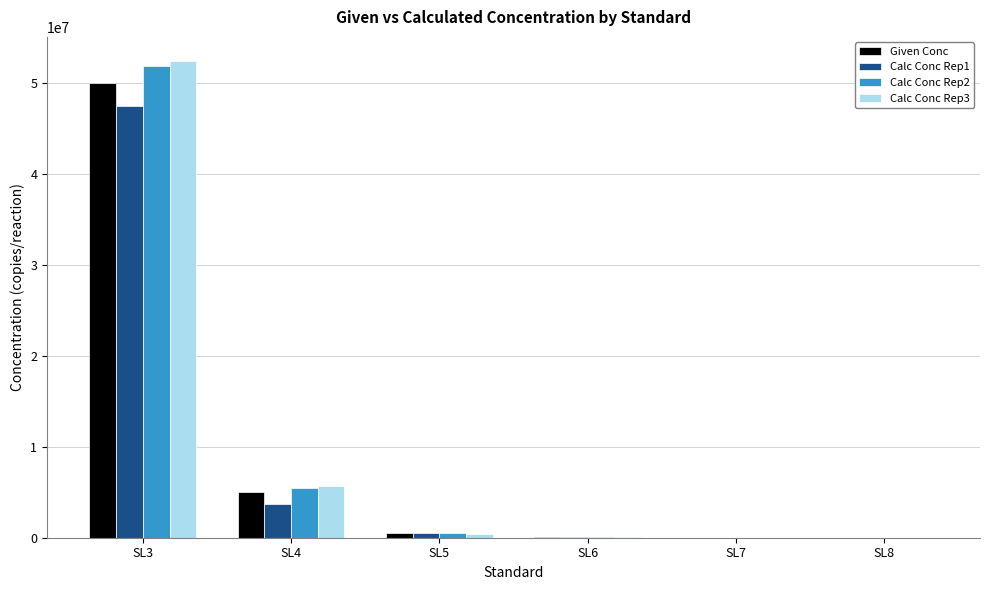

What are all the series names shown in the legend?

Given Conc, Calc Conc Rep1, Calc Conc Rep2, Calc Conc Rep3